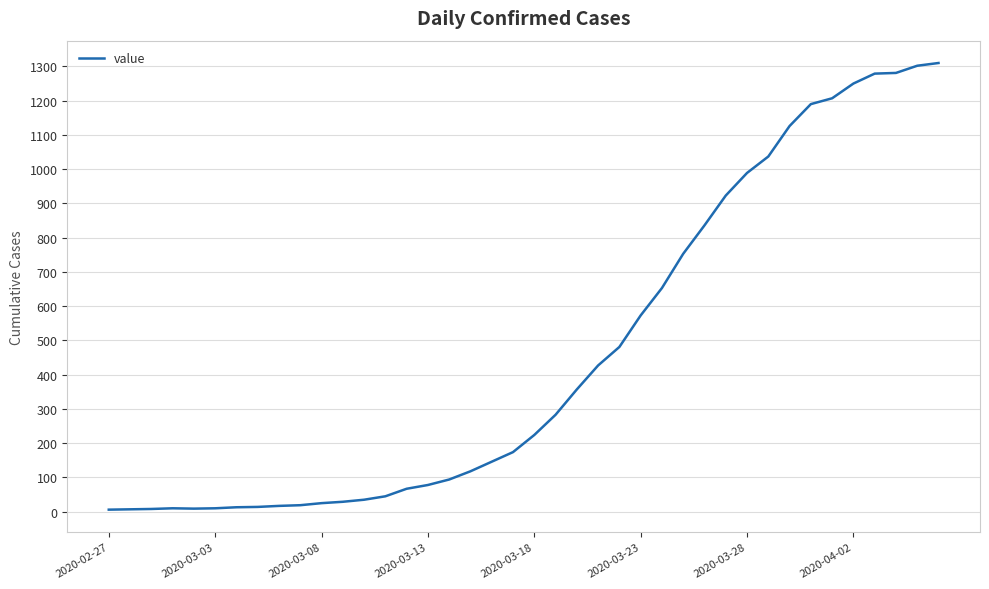

What is the maximum value shown in the chart?

1310